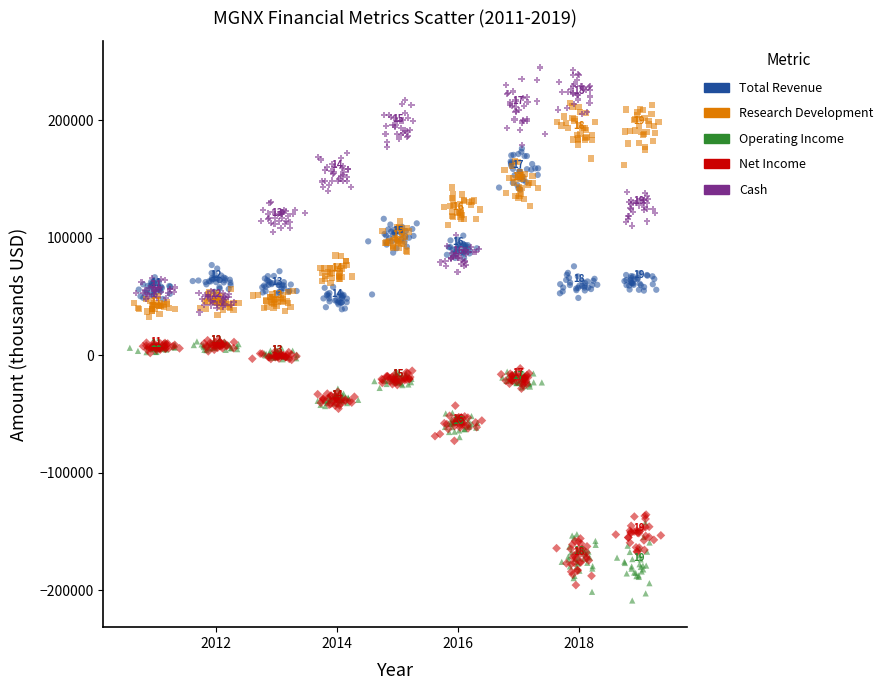

Which series reaches the maximum Y coordinate?

Cash